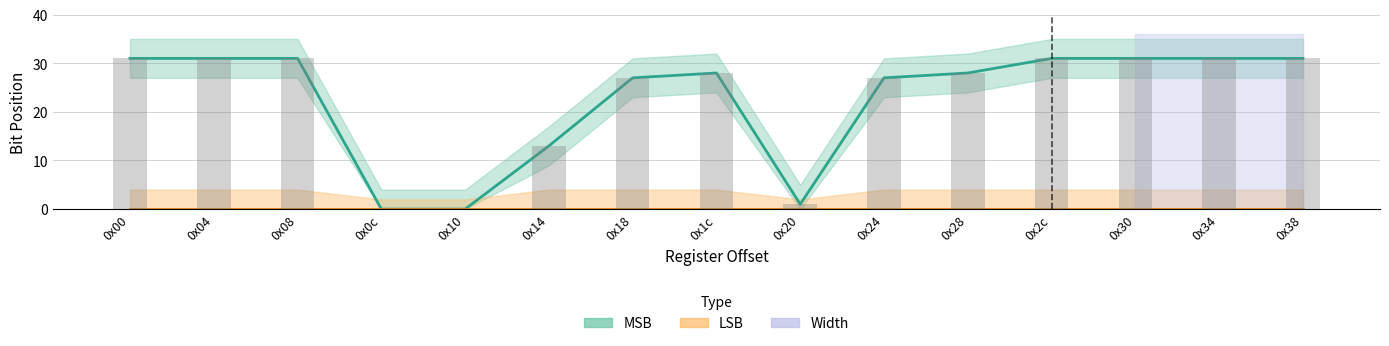

What is the average value?

23